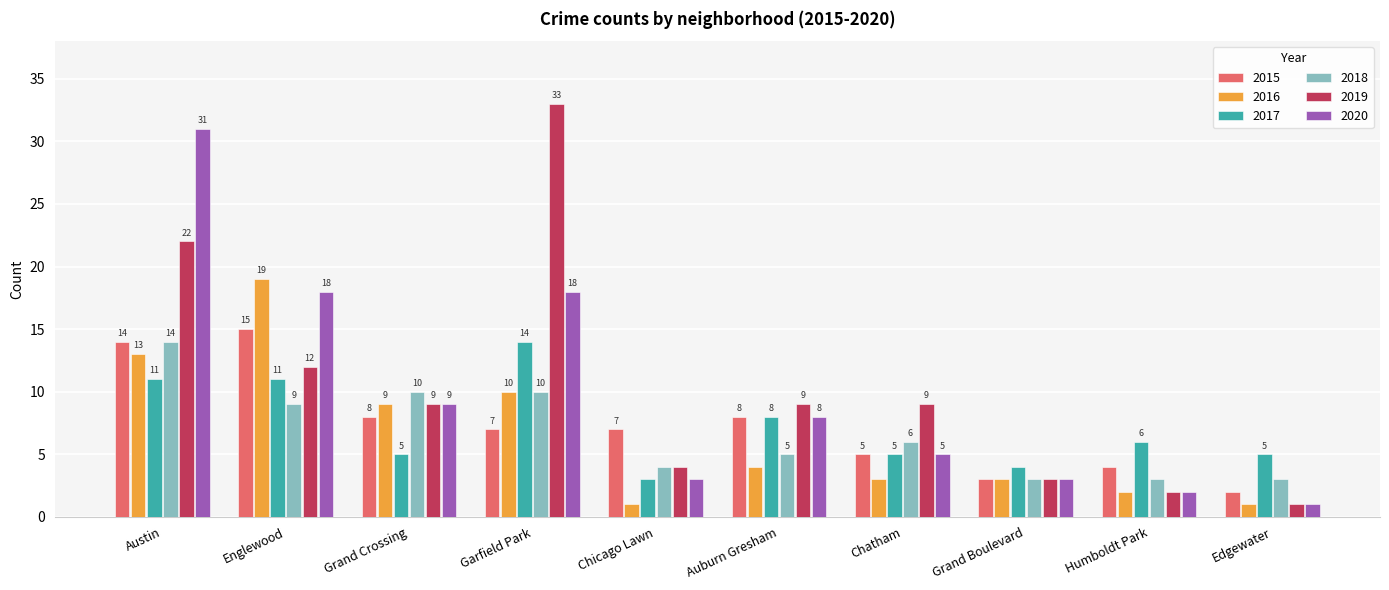

What is the sum of all 2016 values?

65